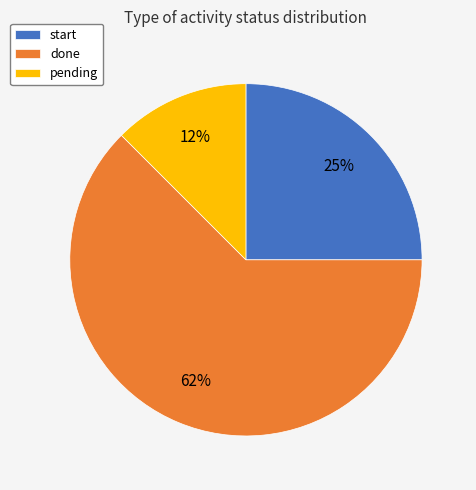

Does done account for over 50% of the chart?

Yes